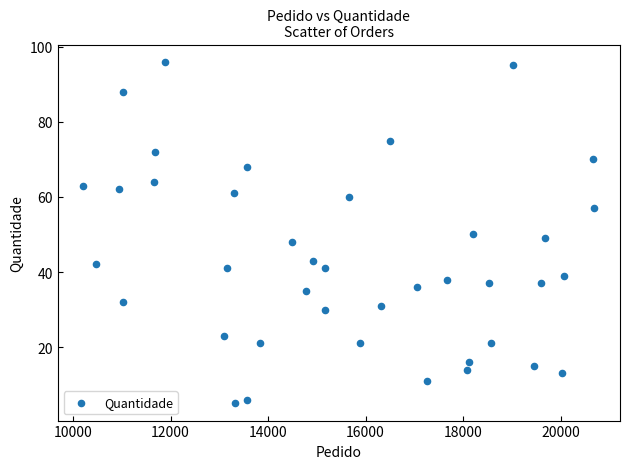

What is the range of X values (max minus min)?

10488